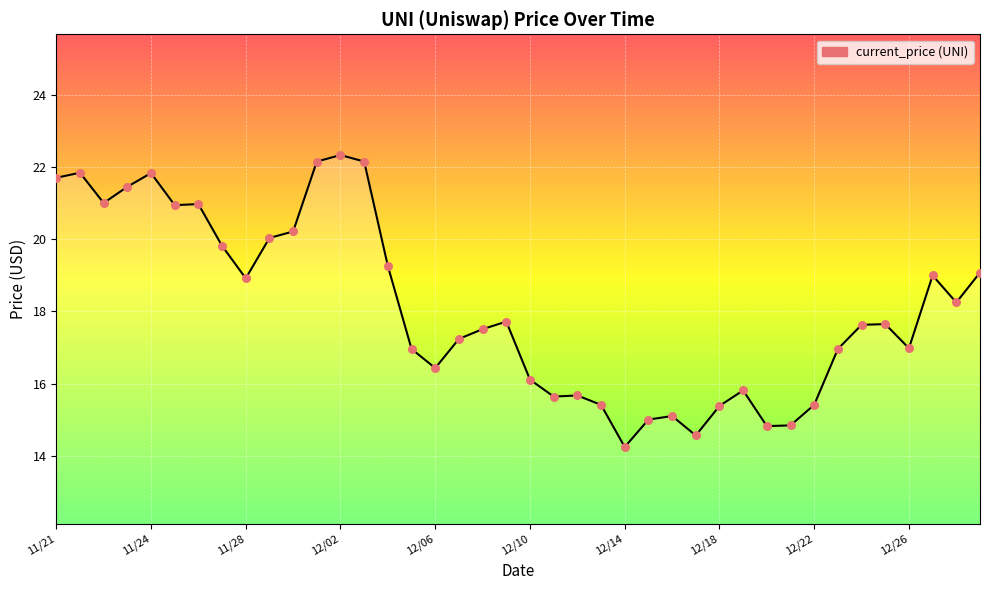

What is the maximum value shown in the chart?

22.3